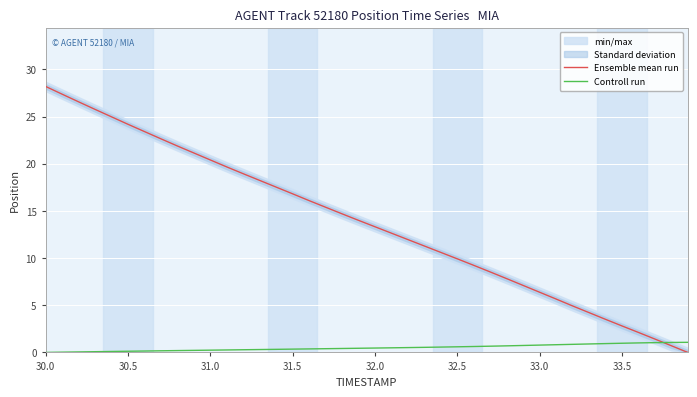

True or false: Controll run and Ensemble mean run cross at least once.

True